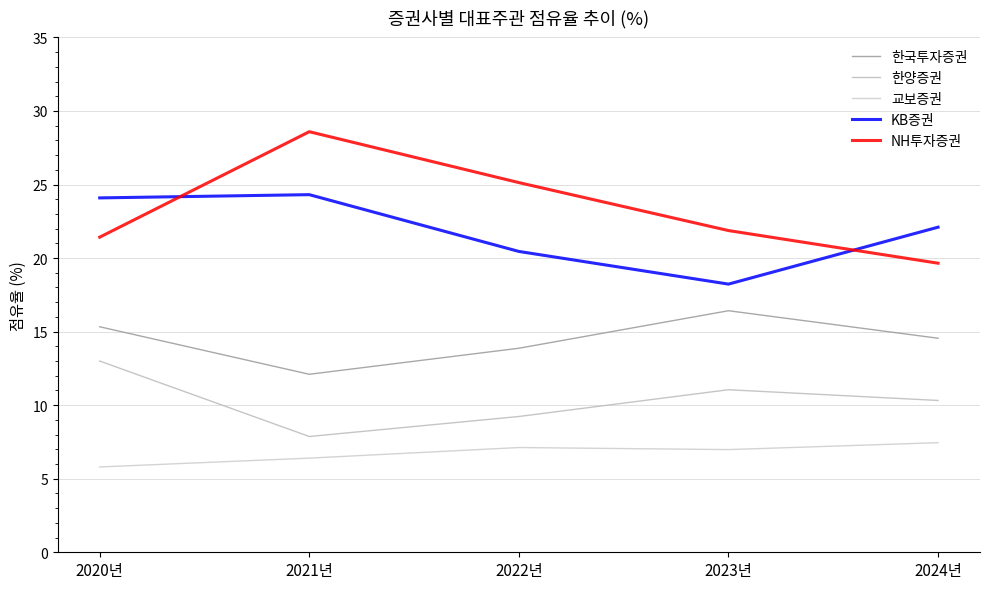

What is the label of the 5th point from the right?

2020년